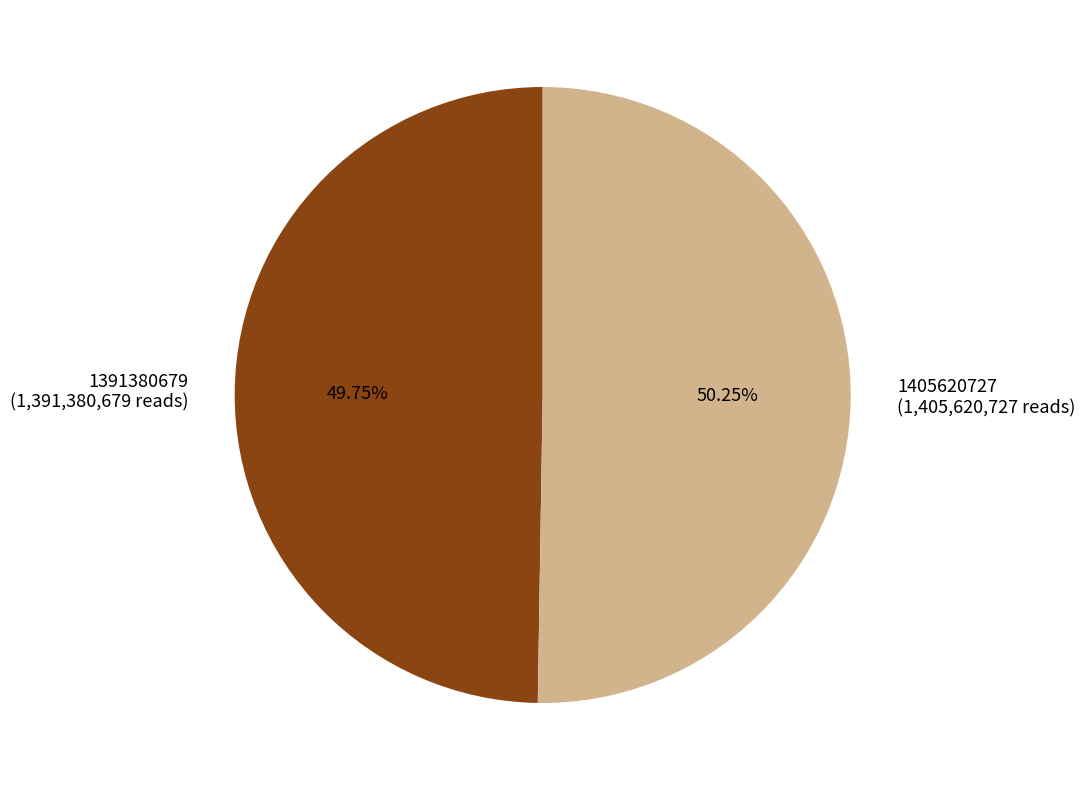

To the nearest percent, what percentage of the pie is 1391380679?

50%